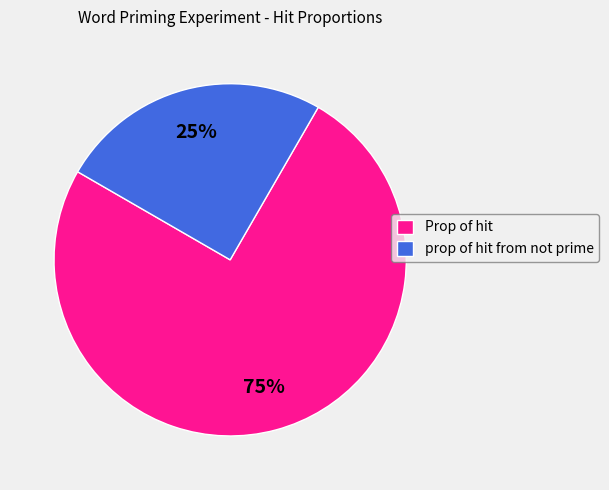

Which category accounts for the majority?

Prop of hit